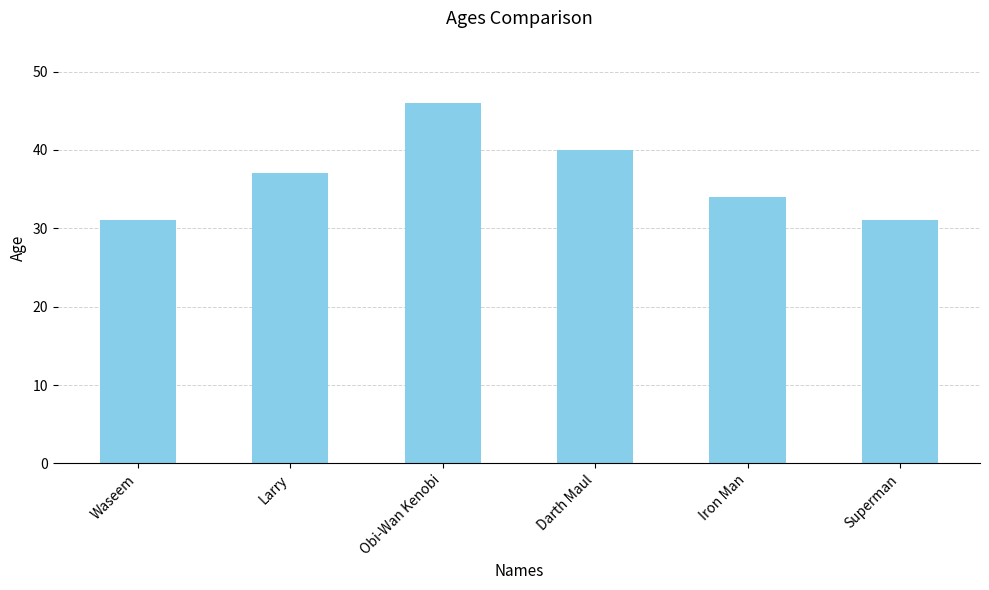

The chart shows a value of 31 at Superman. True or false?

True